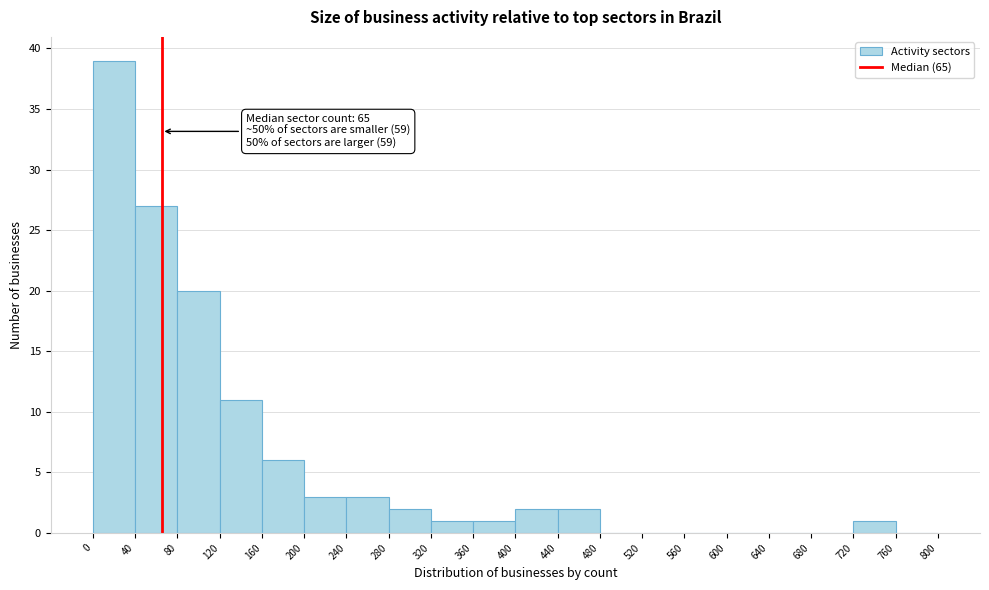

Which range on the x-axis has the tallest bar?

0 to 40